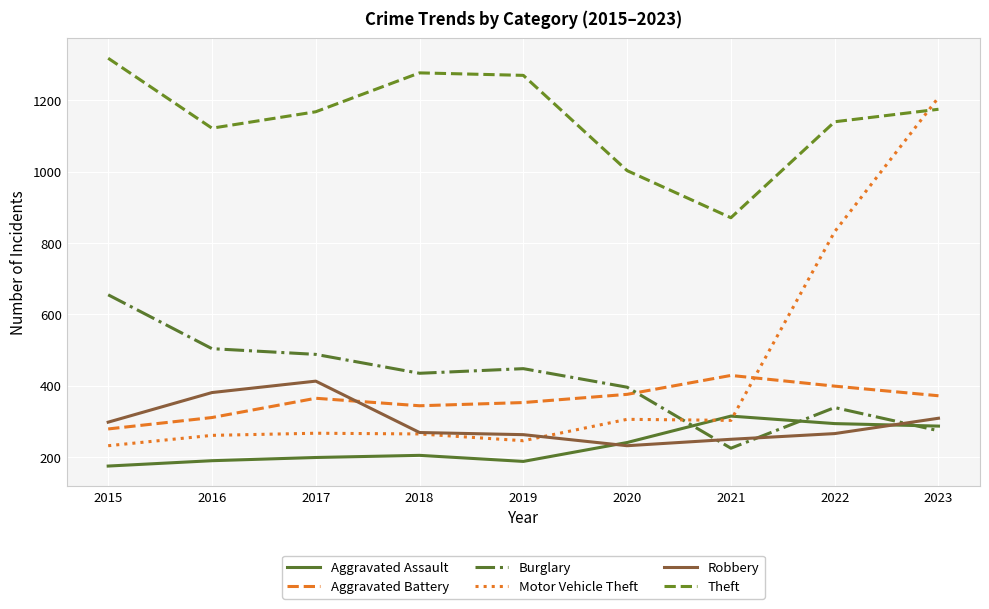

Which category has the highest value in the Robbery series?

2017